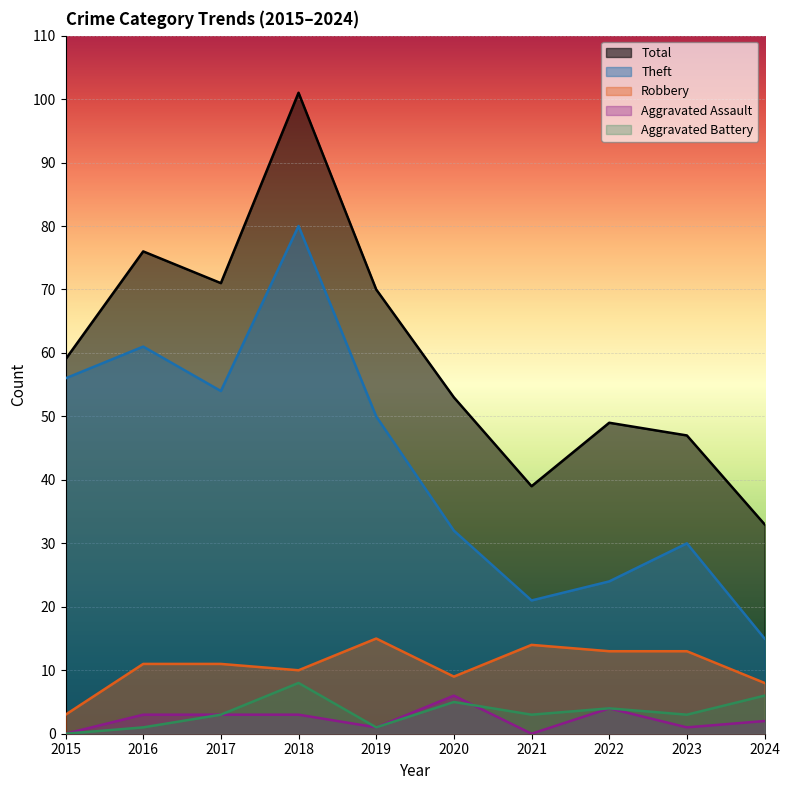

Read the Robbery value at 2018, to the nearest 5.

10